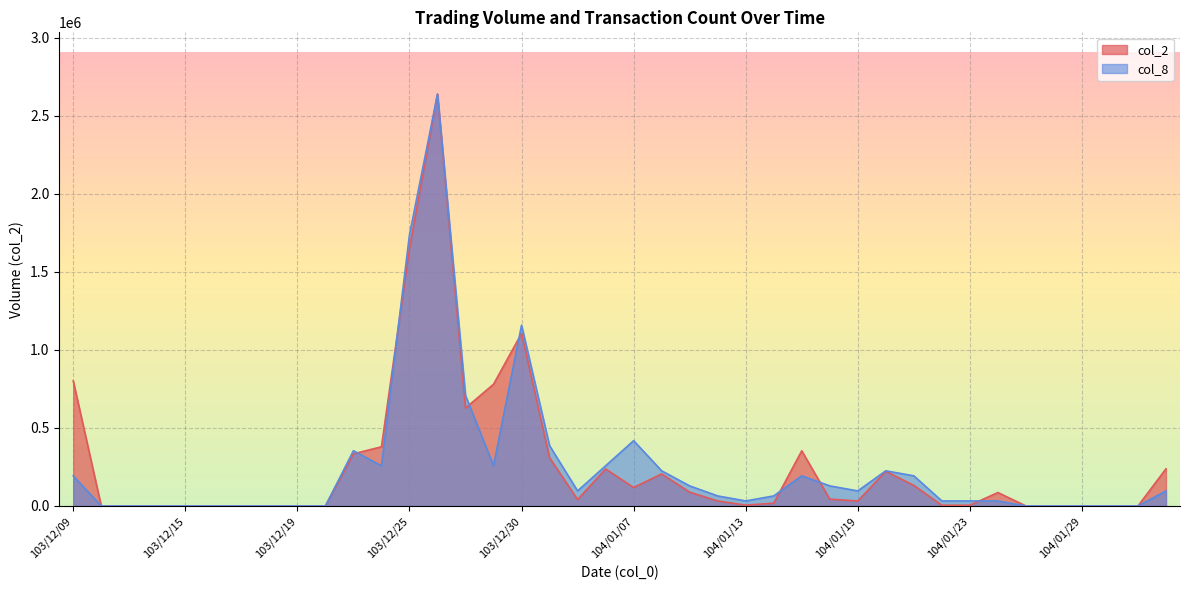

Rank the categories by col_2 value from highest to lowest.

103/12/26, 103/12/25, 103/12/30, 103/12/09, 103/12/29, 103/12/27, 103/12/24, 104/01/15, 103/12/23, 103/12/31, 104/02/03, 104/01/06, 104/01/20, 104/01/08, 104/01/21, 104/01/07, 104/01/09, 104/01/26, 104/01/16, 104/01/05, 104/01/12, 104/01/19, 104/01/14, 104/01/13, 104/01/22, 104/01/23, 103/12/10, 103/12/11, 103/12/12, 103/12/15, 103/12/16, 103/12/17, 103/12/18, 103/12/19, 103/12/22, 104/01/27, 104/01/28, 104/01/29, 104/01/30, 104/02/02